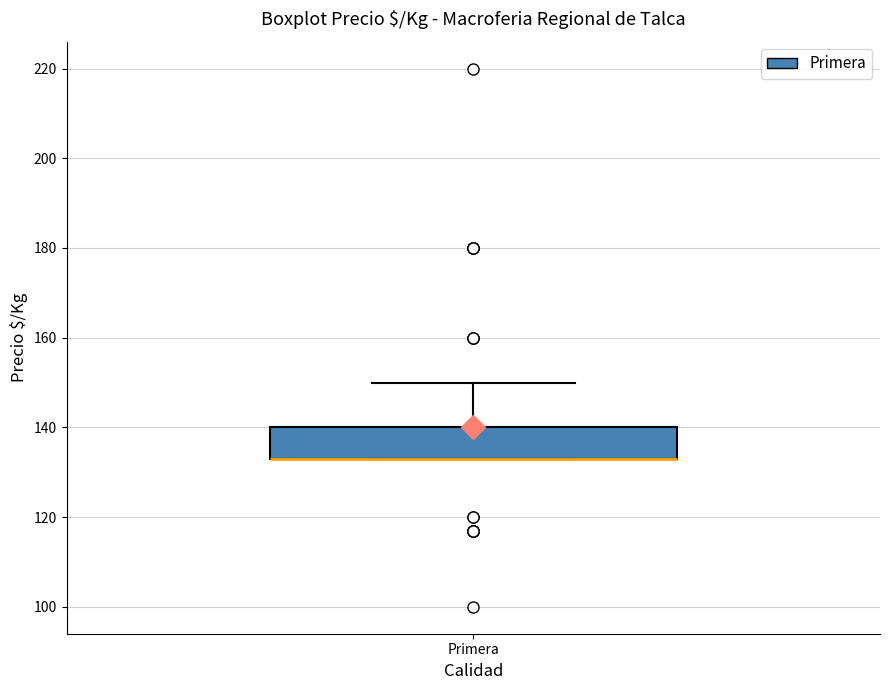

Transcribe this box plot: give where the median line is, the range the box spans, and where the two whiskers end, as read against the y-axis. The values are not printed on the chart, so give them approximately, as read against the axis.

median 134 (drawn on the box's lower edge), box 134 to 140, whiskers 134 to 150